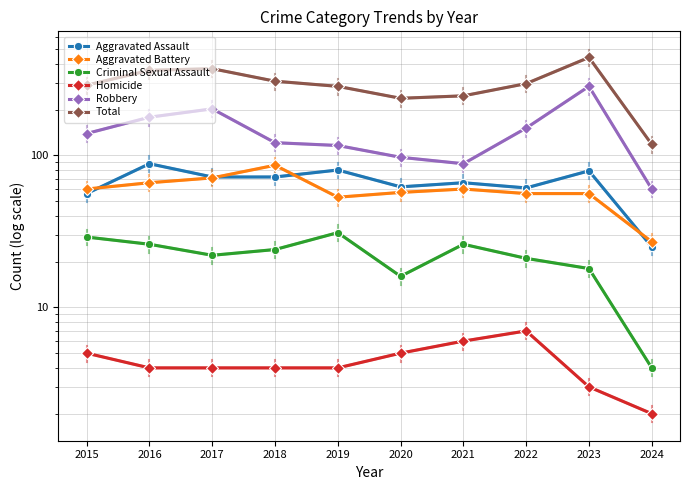

At 2016, list the series in order from largest to smallest.

Total, Robbery, Aggravated Assault, Aggravated Battery, Criminal Sexual Assault, Homicide